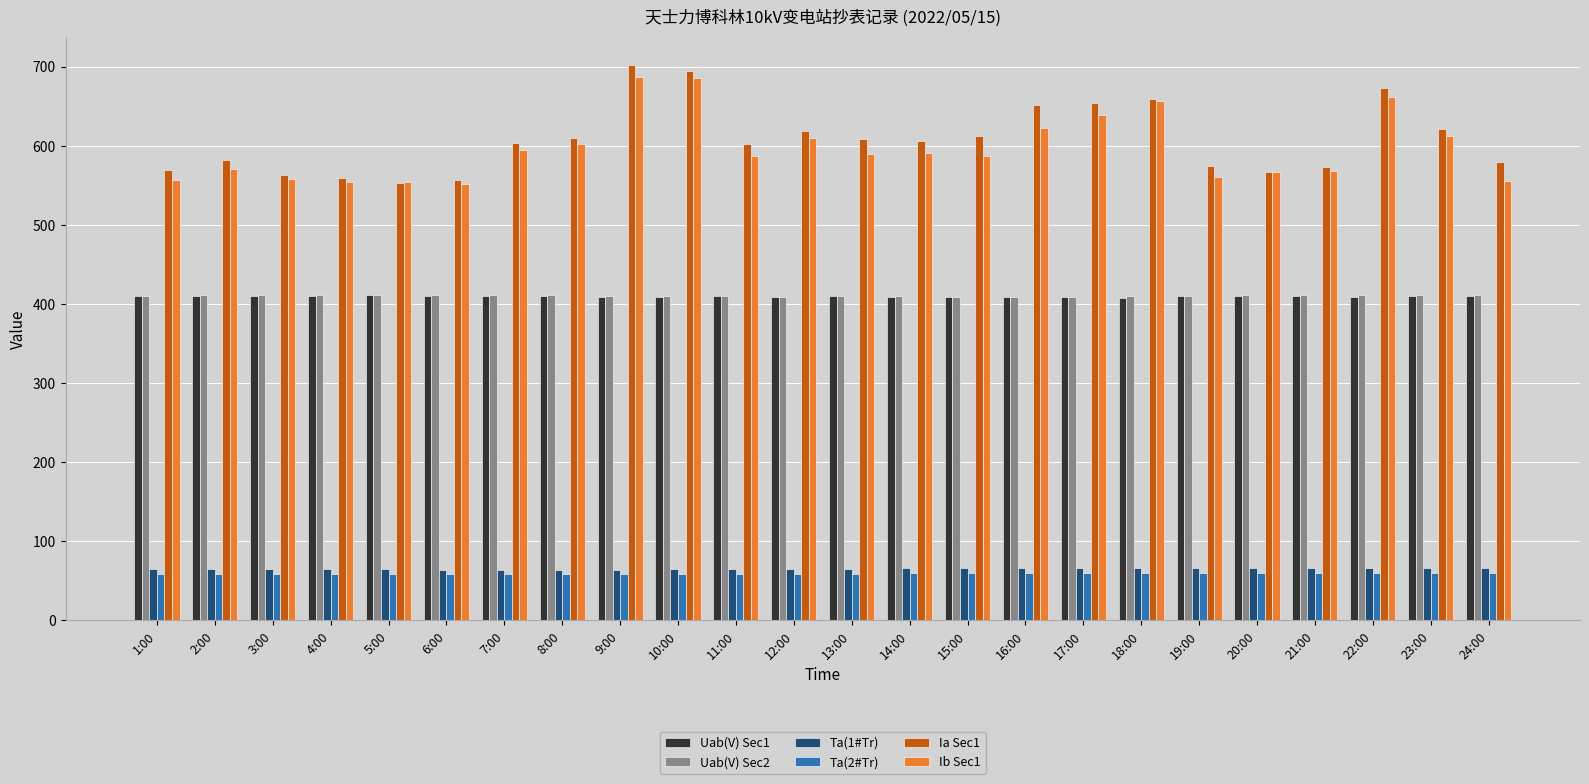

How many data points in Uab(V) Sec1 are above 409?

21